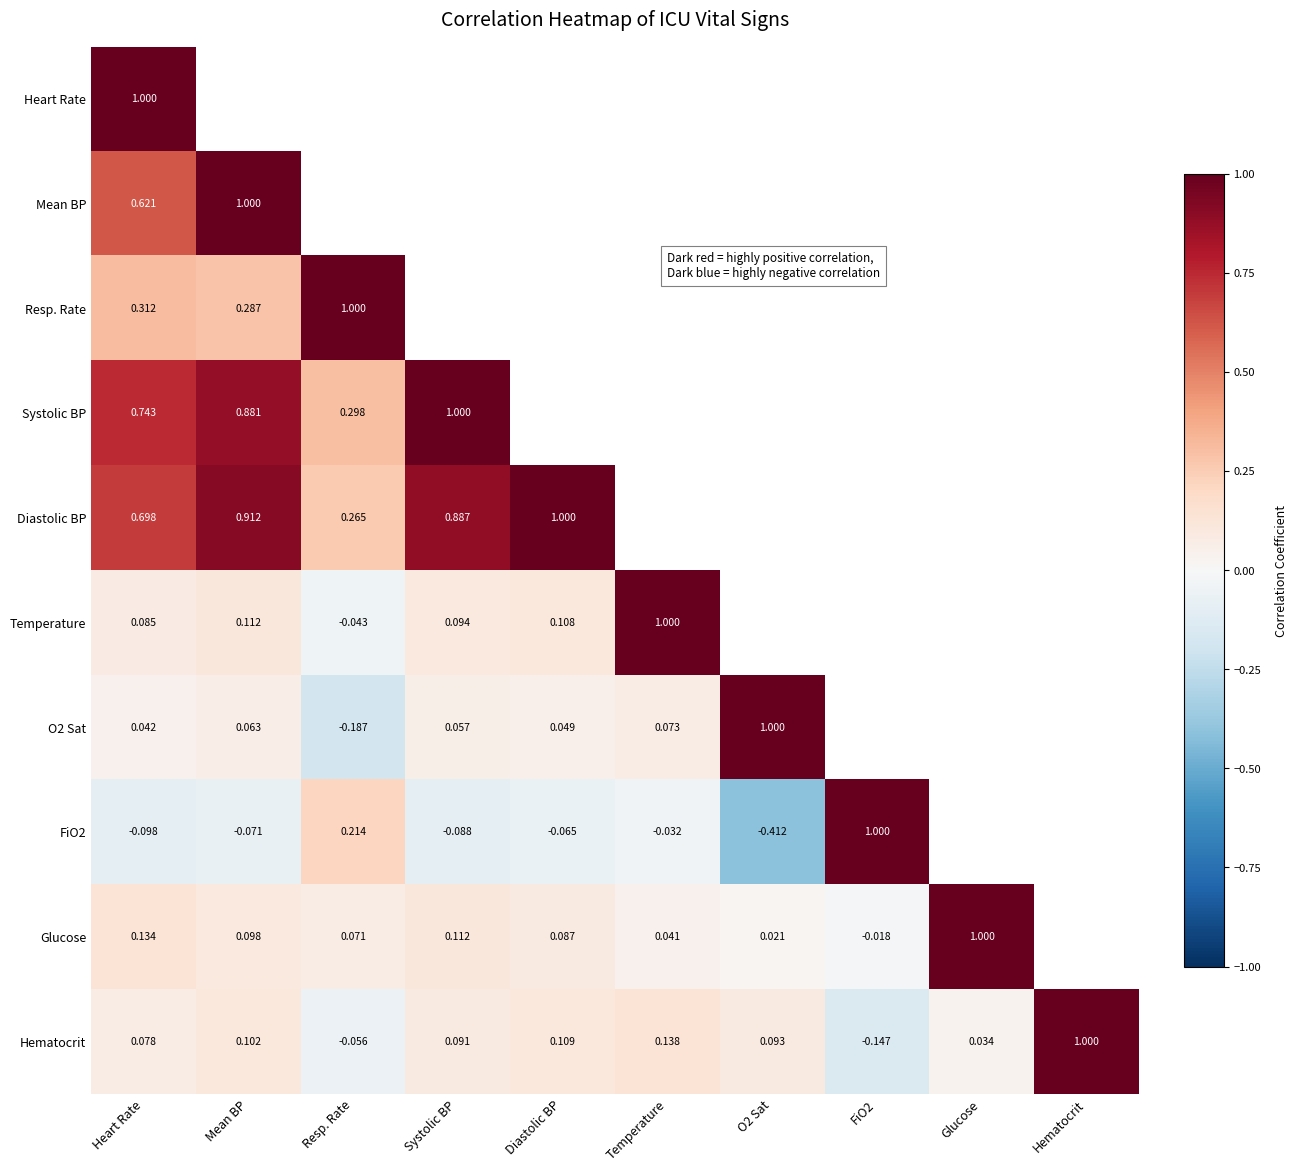

Which series changed the most between Systolic BP and Diastolic BP?

Diastolic BP